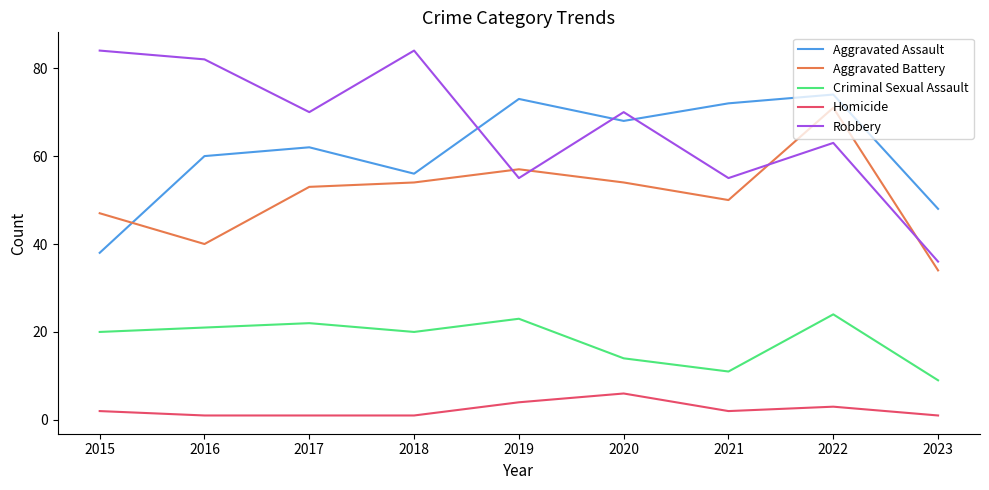

What is the approximate value of Aggravated Assault at 2023, to the nearest 10?

50